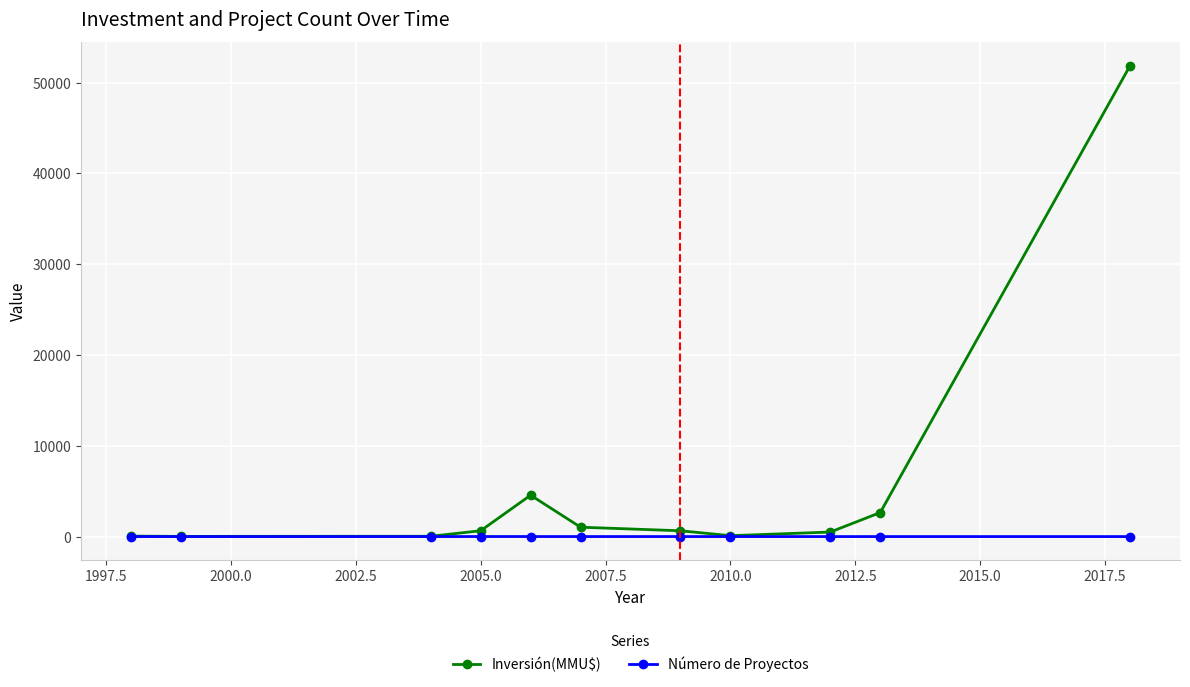

Which series has the largest total across all categories?

Inversión(MMU$)